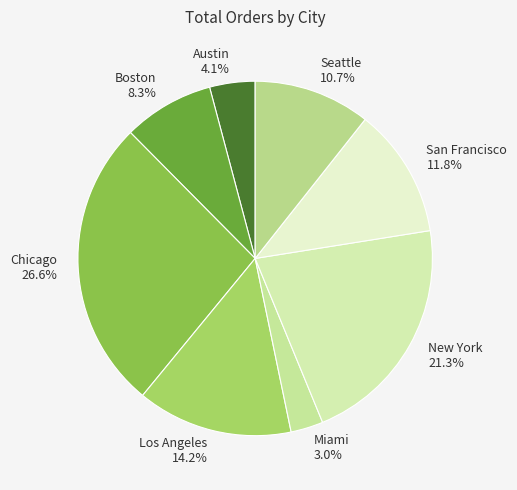

Does any single category account for the majority?

No